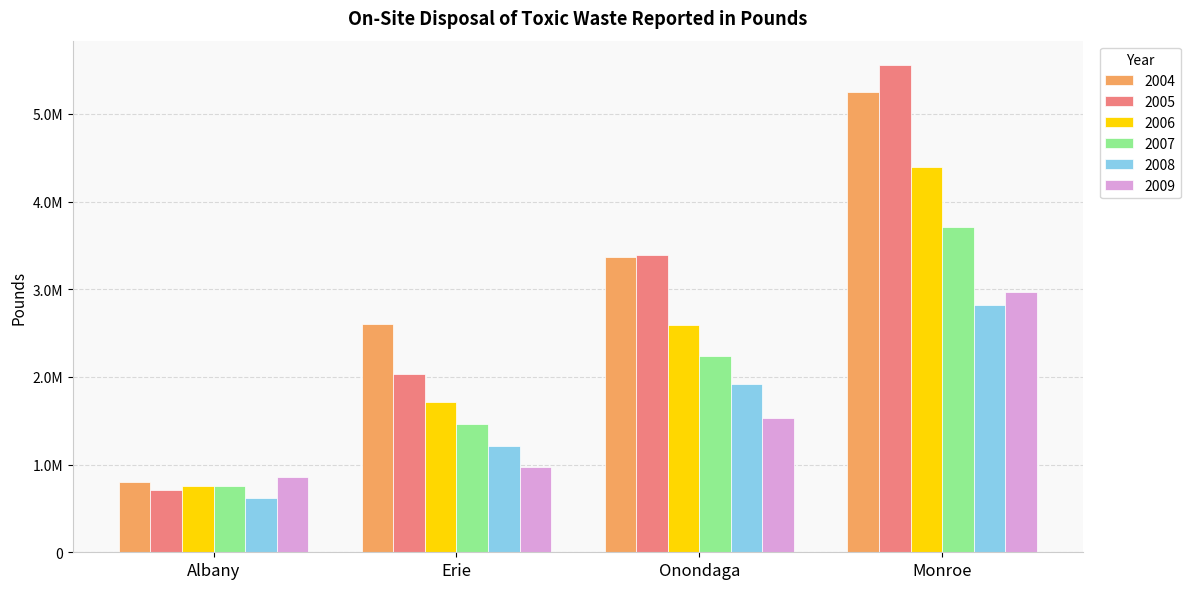

Does the chart contain any negative values?

No